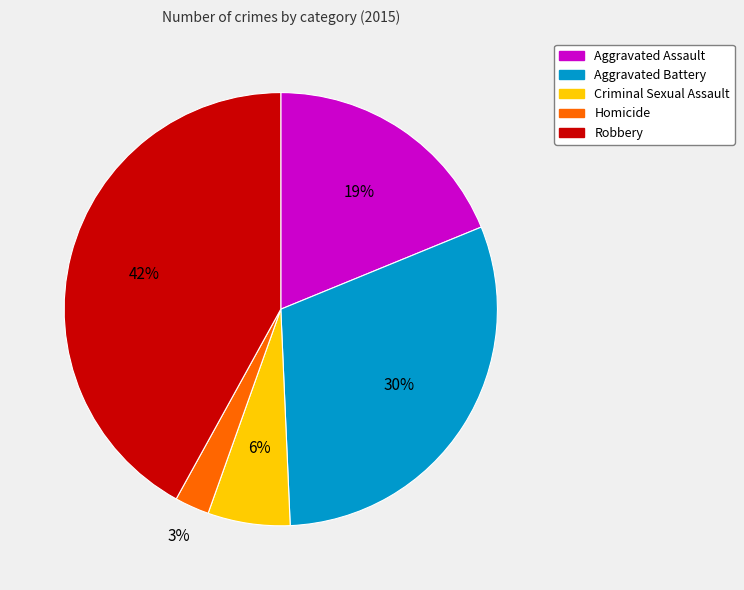

Combined, do Homicide and Robbery account for over 50%?

No